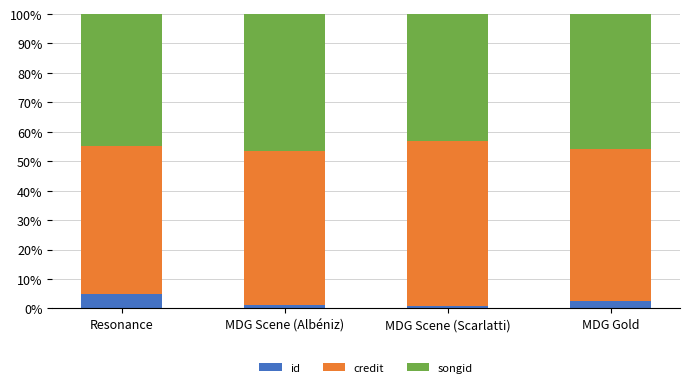

What is the difference between the id values at Resonance and MDG Gold?

2.3